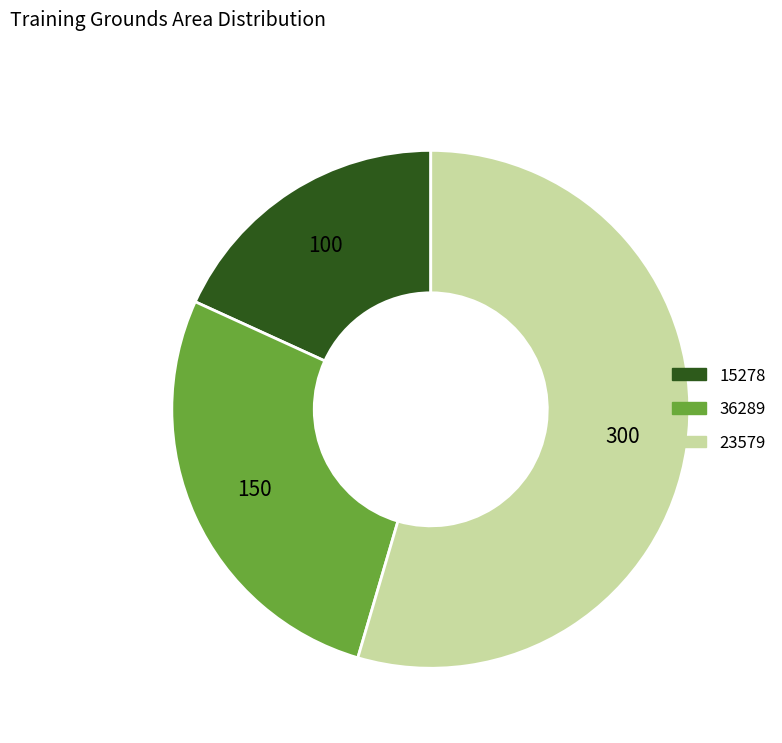

Which has a higher value, 23579 or 15278?

23579